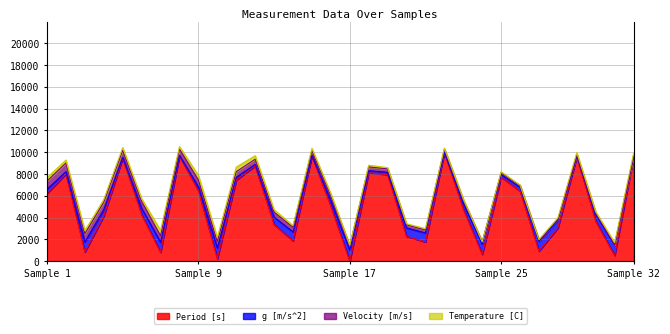

True or false: g [m/s^2] has a value of 1817.4 at 10.

False